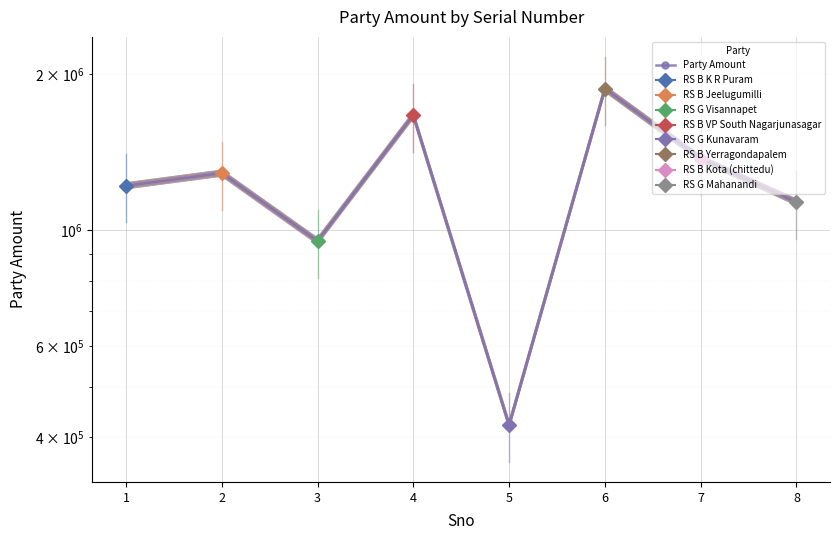

What is the value of the 8th point from the left?

1133944